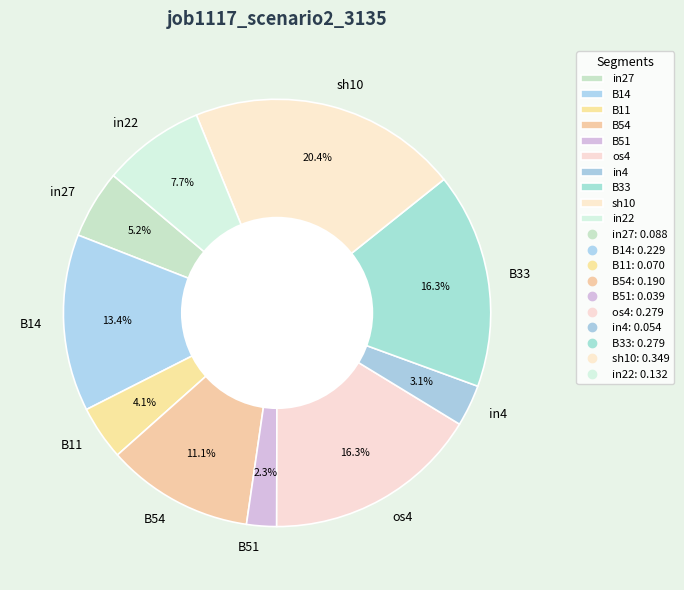

What is the total percentage of B14 and sh10?

33.8%